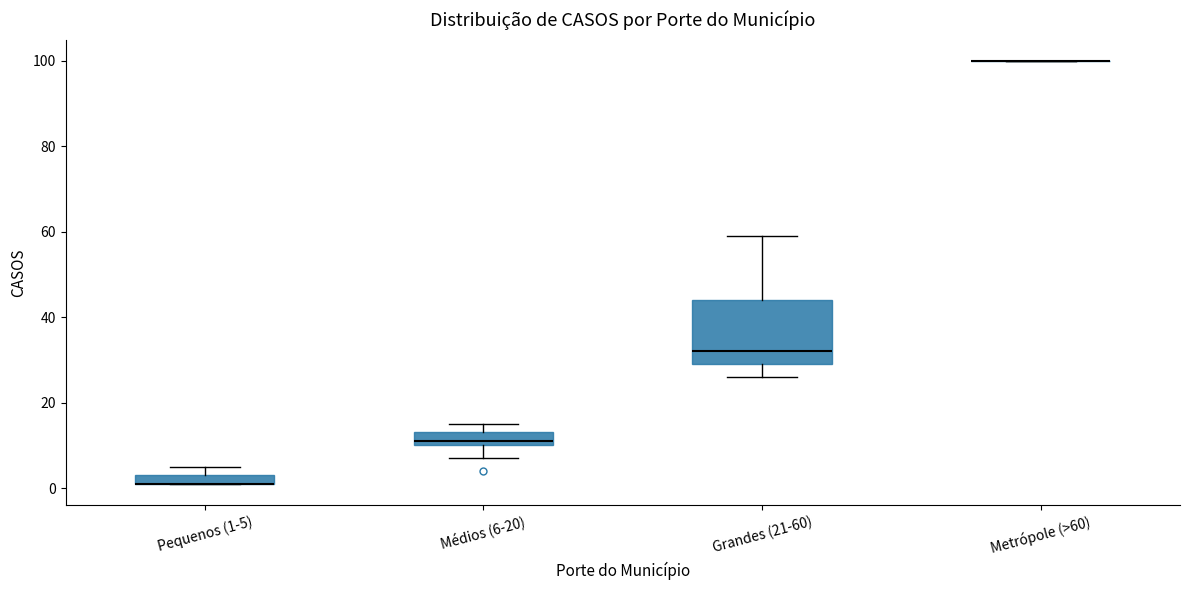

Where is the upper edge of the box for Médios (6-20) on the y-axis? The values are not printed on the chart, so give them approximately, as read against the axis.

14